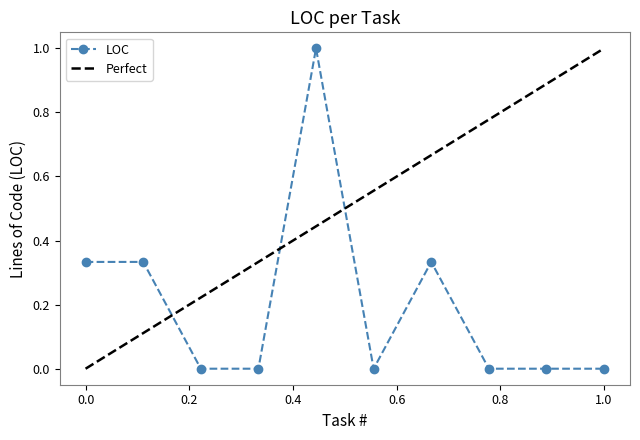

Which has a higher value, 3 or 4?

3